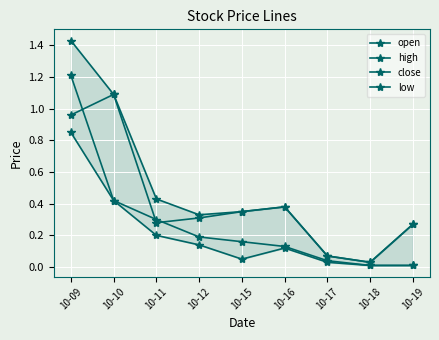

Reading left to right, transcribe all the data shown in this chart.

open: 1.0	1.1	0.3	0.3	0.3	0.4	0.1	0.0	0.3
high: 1.4	1.1	0.4	0.3	0.3	0.4	0.1	0.0	0.3
close: 1.2	0.4	0.3	0.2	0.2	0.1	0.0	0.0	0.0
low: 0.8	0.4	0.2	0.1	0.1	0.1	0.0	0.0	0.0